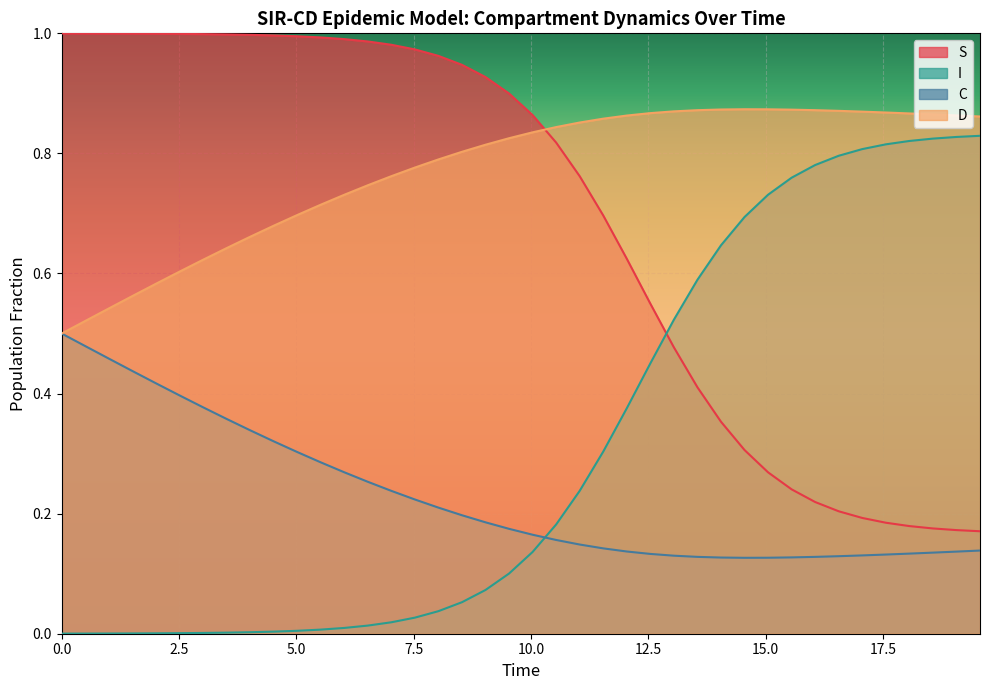

At how many categories does at least one series exceed 0?

40